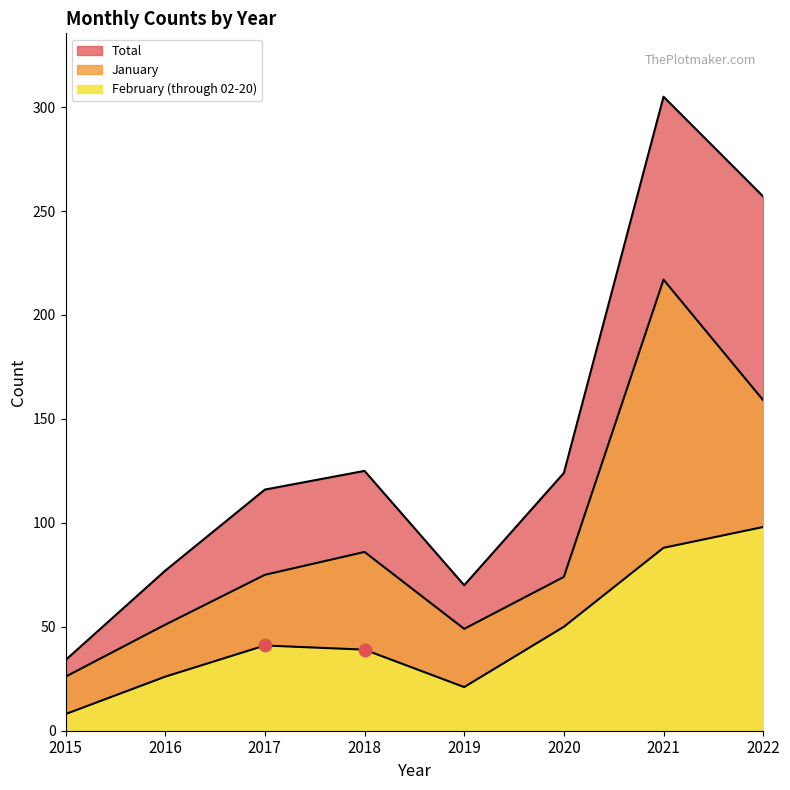

Is the value of Total at 2015 greater than the value of January at 2017?

No